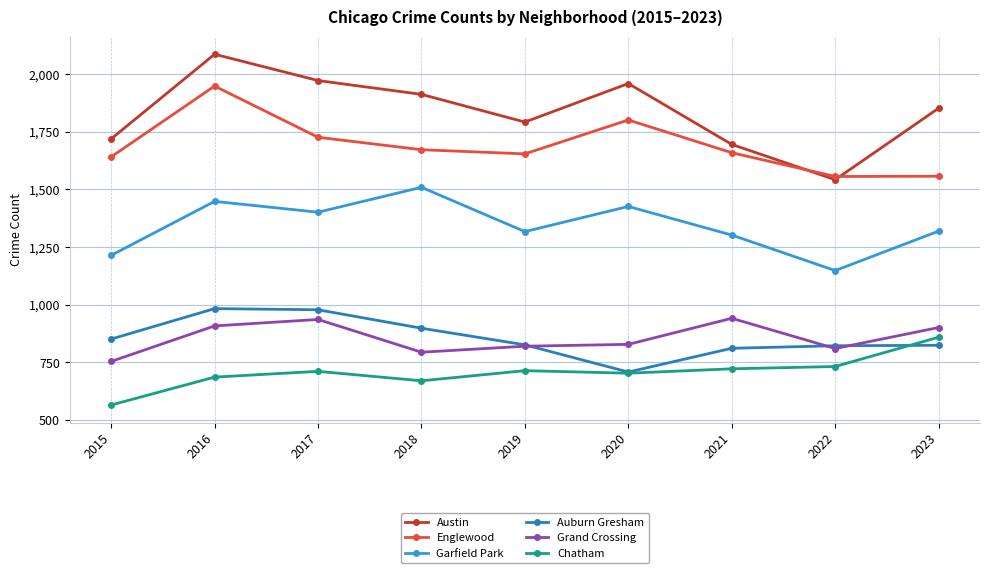

True or false: Austin has a value of 1160 at 2023.

False